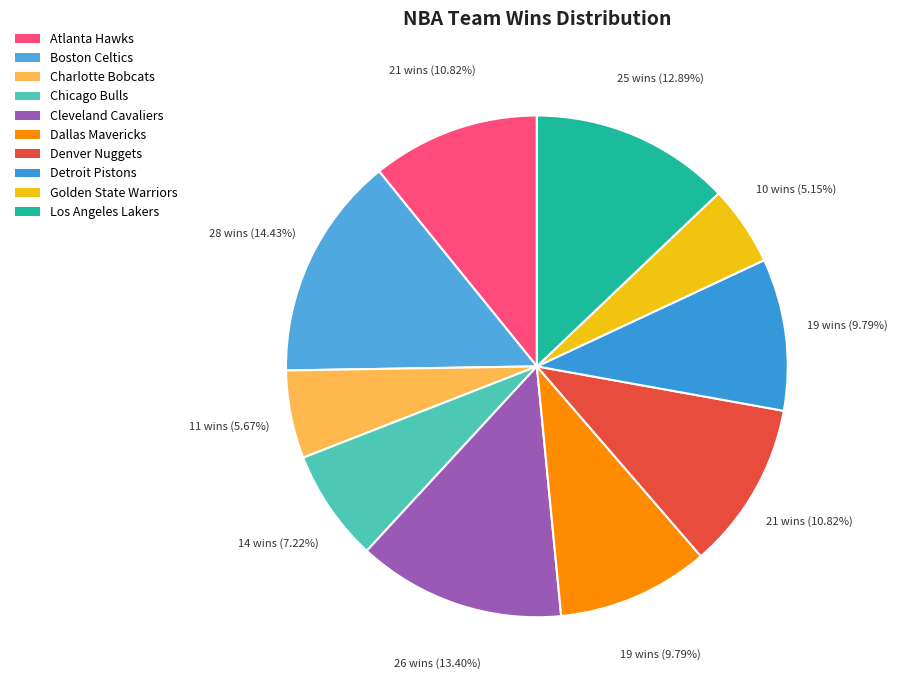

Is it true that Dallas Mavericks is 10% of the pie?

True